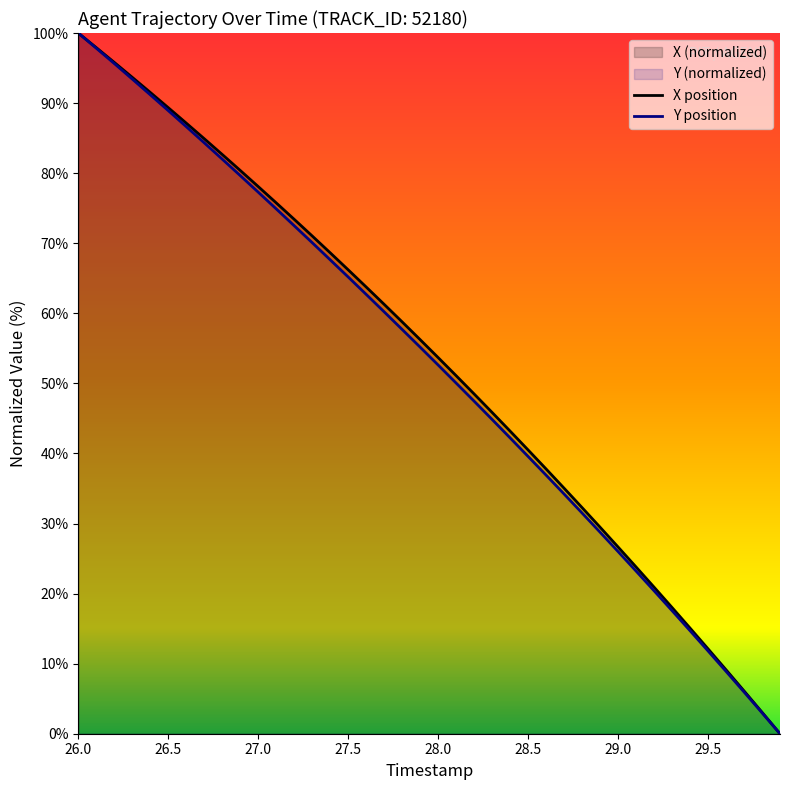

What is the sum of all Y values?

2102.7